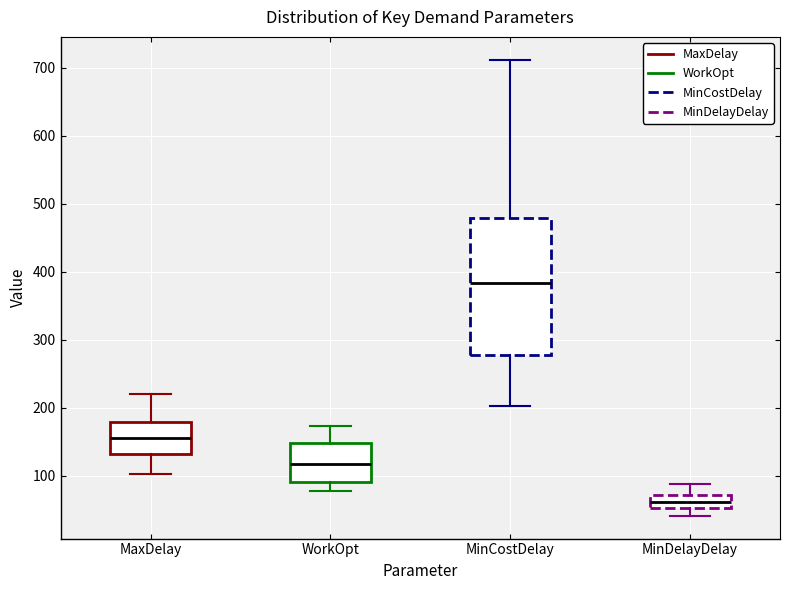

Where does the lower whisker of the box for MinCostDelay end on the y-axis? The values are not printed on the chart, so give them approximately, as read against the axis.

200